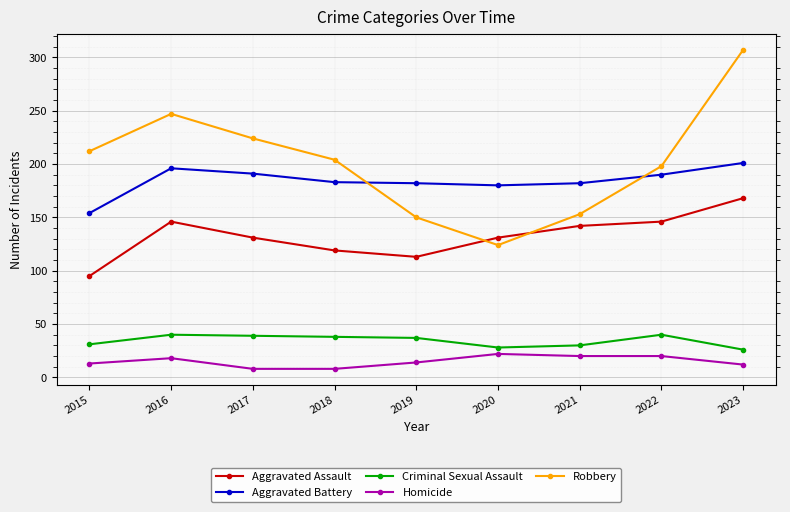

True or false: Criminal Sexual Assault and Aggravated Assault intersect in this chart.

False